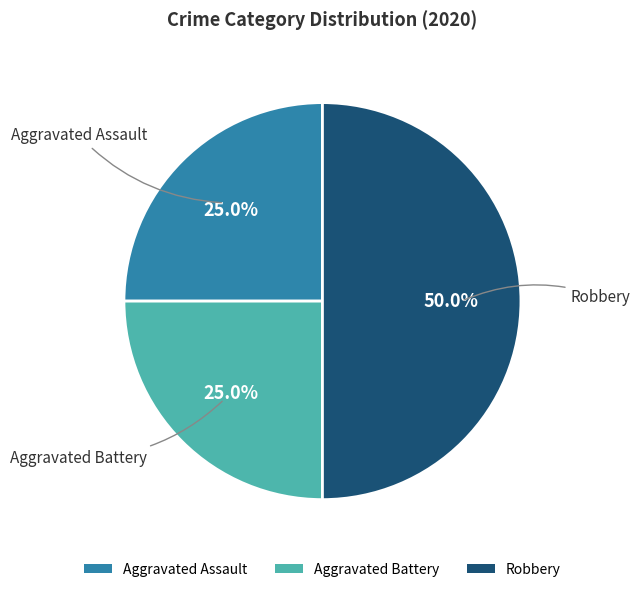

Which slice is the largest?

Robbery